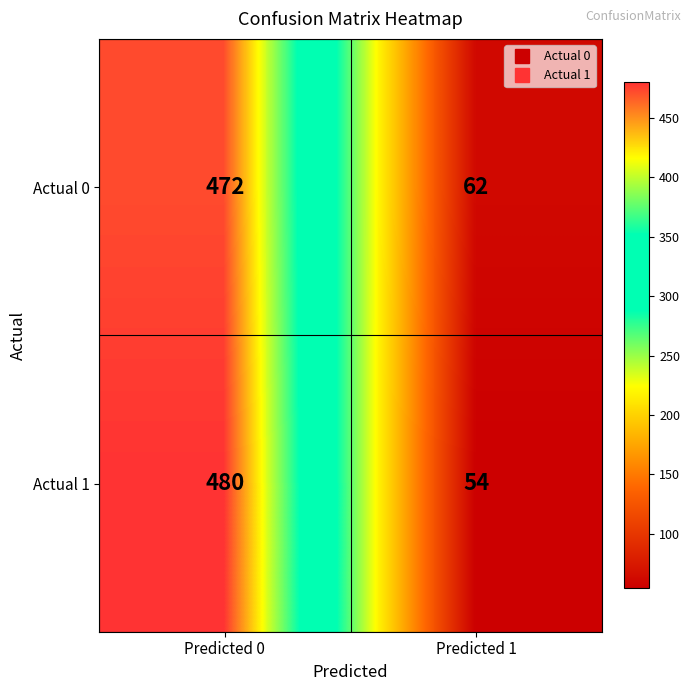

What is the minimum value shown in the chart?

54